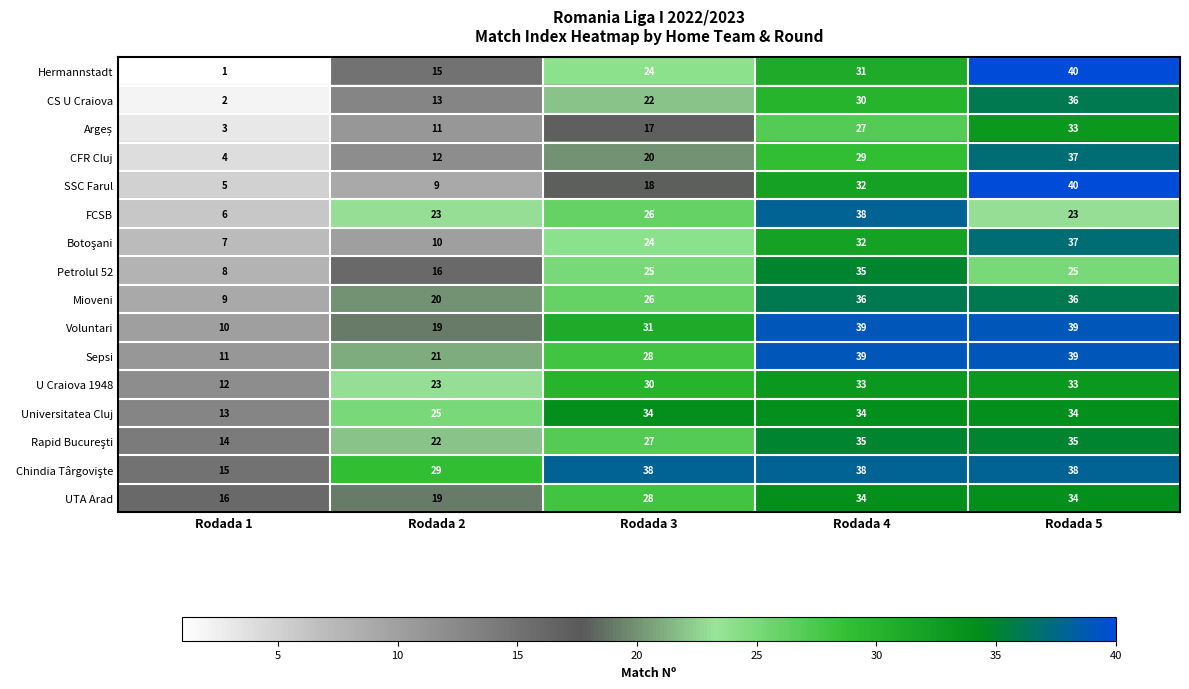

Rank the categories by SSC Farul value from lowest to highest.

Rodada 1, Rodada 2, Rodada 3, Rodada 4, Rodada 5